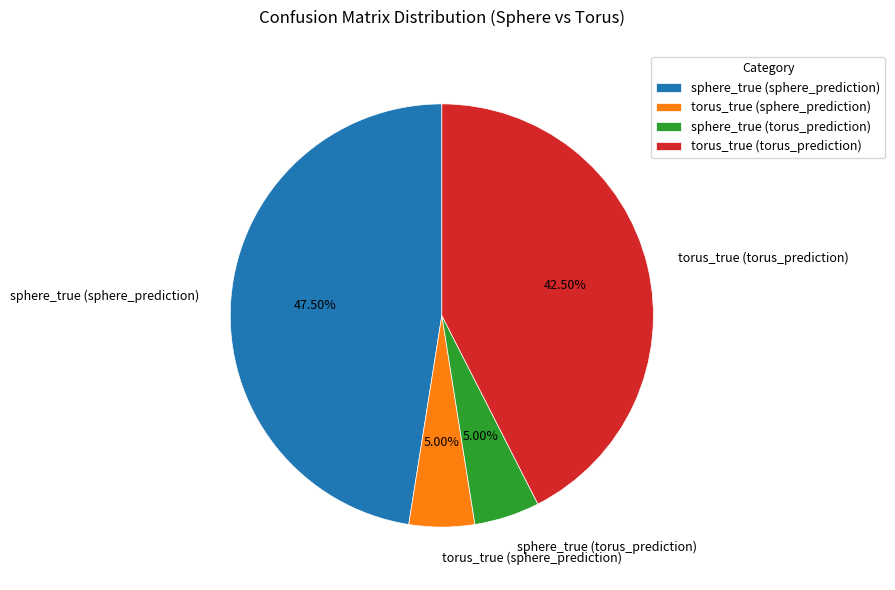

To the nearest percent, what is the difference between the largest and smallest slice percentages?

42%